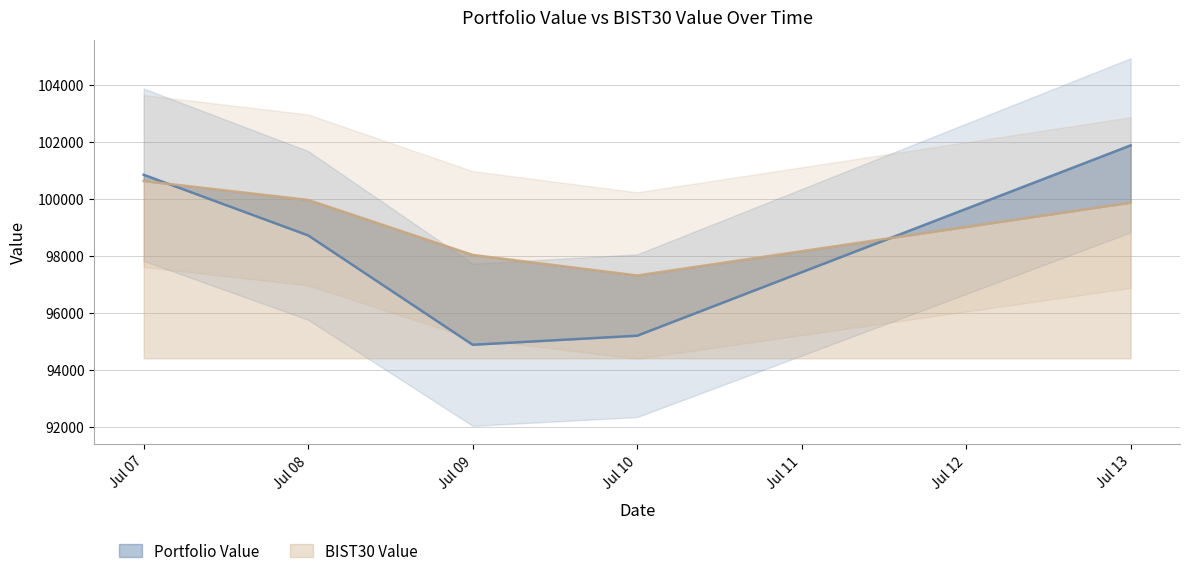

What is the sum of the Portfolio Value values at Jul 08 and Jul 09?

193588.4